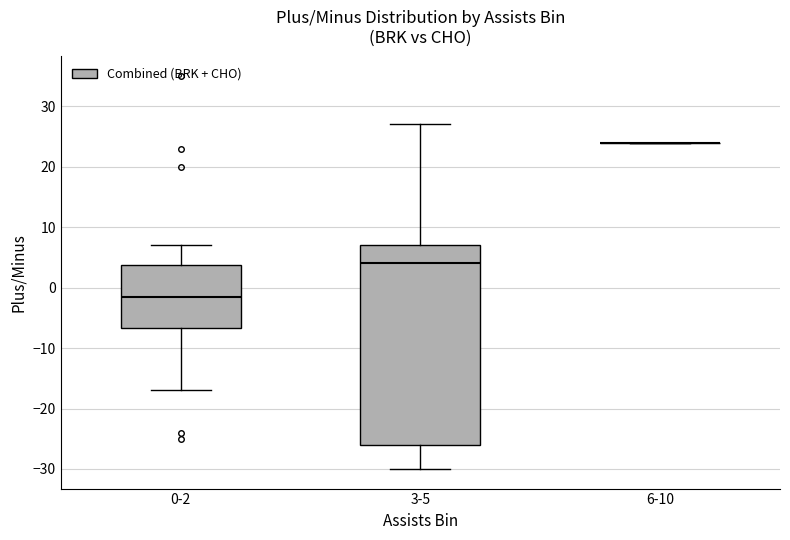

Reading left to right, read every box against the y-axis: the position of its median line, the range the box covers, and the ends of its whiskers. The values are not printed on the chart, so give them approximately, as read against the axis.

0-2: median -1, box -7 to 4, whiskers -17 to 7
3-5: median 4, box -26 to 7, whiskers -30 to 27
6-10: box collapsed to a line at 24, whiskers 24 to 24